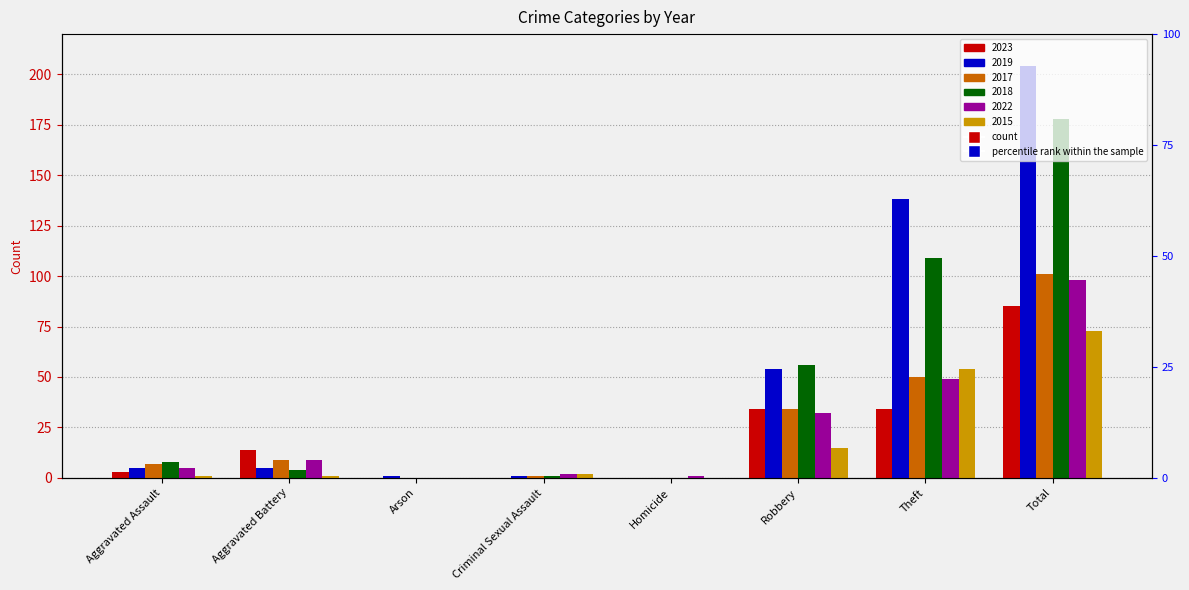

What is the average value of the 2015 series?

18